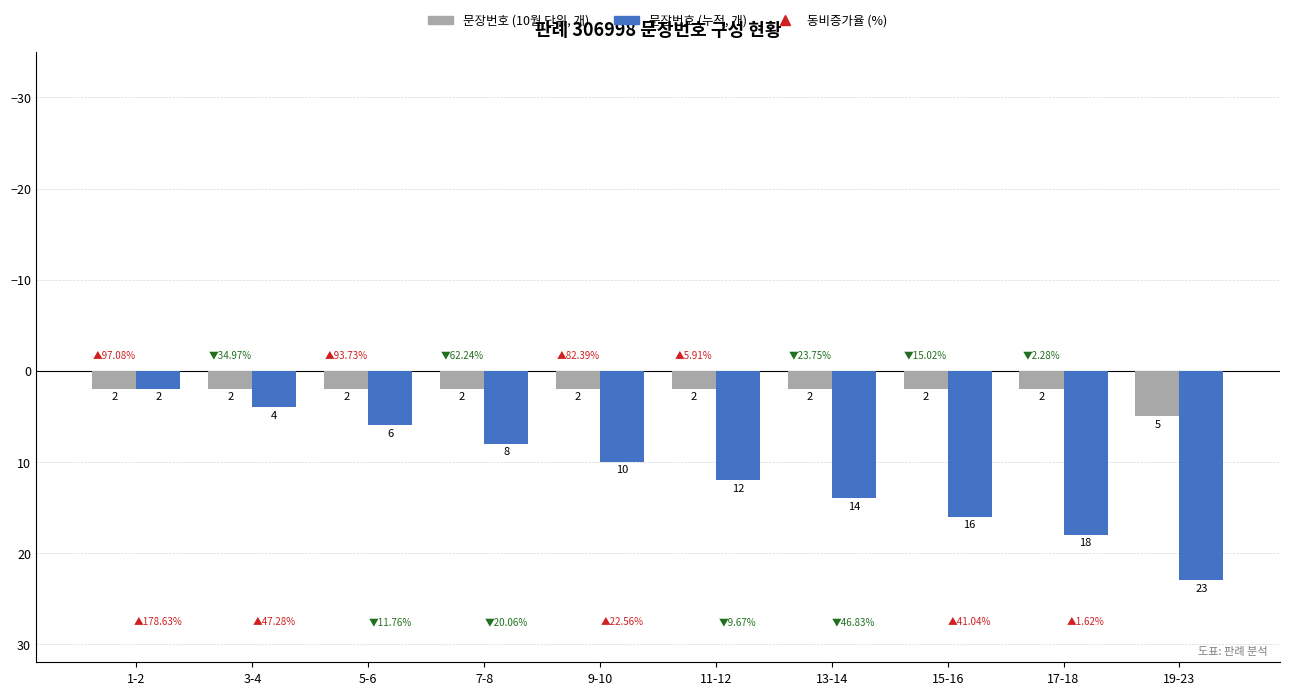

Are the bars grouped side by side (vs. stacked)?

Yes